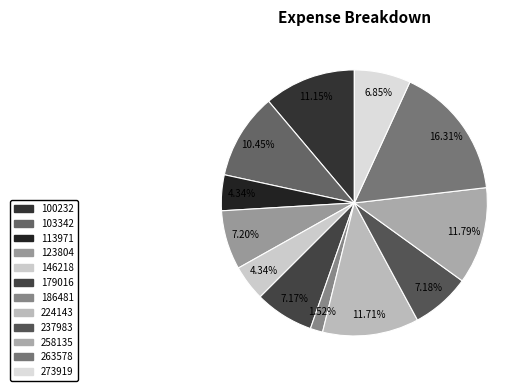

Approximately how many times larger is the value at 258135 compared to 123804?

1.6